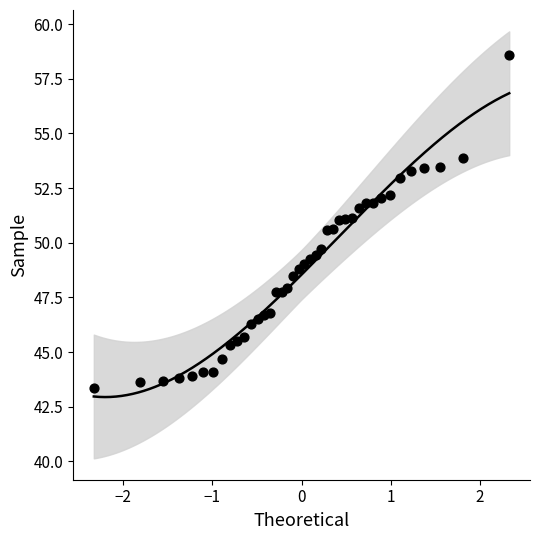

What Y value in the scatter plot is closest to 50?

49.7